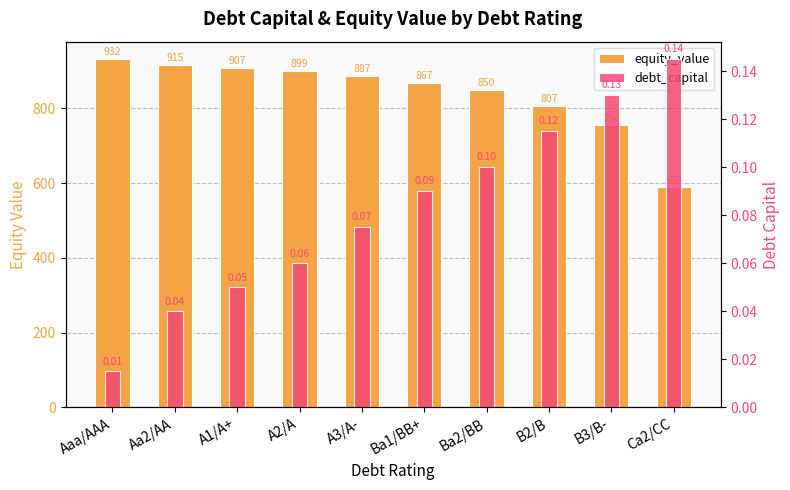

Which series has the largest range (max minus min)?

equity_value